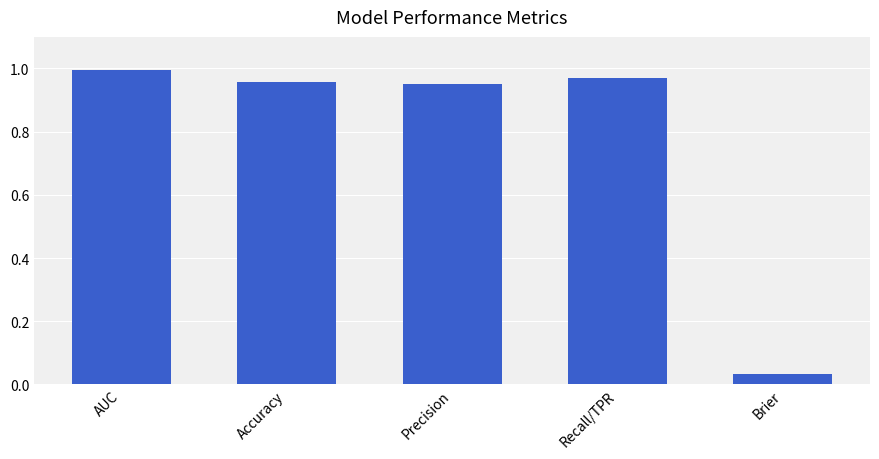

What is the change in value from Accuracy to Brier?

-0.9